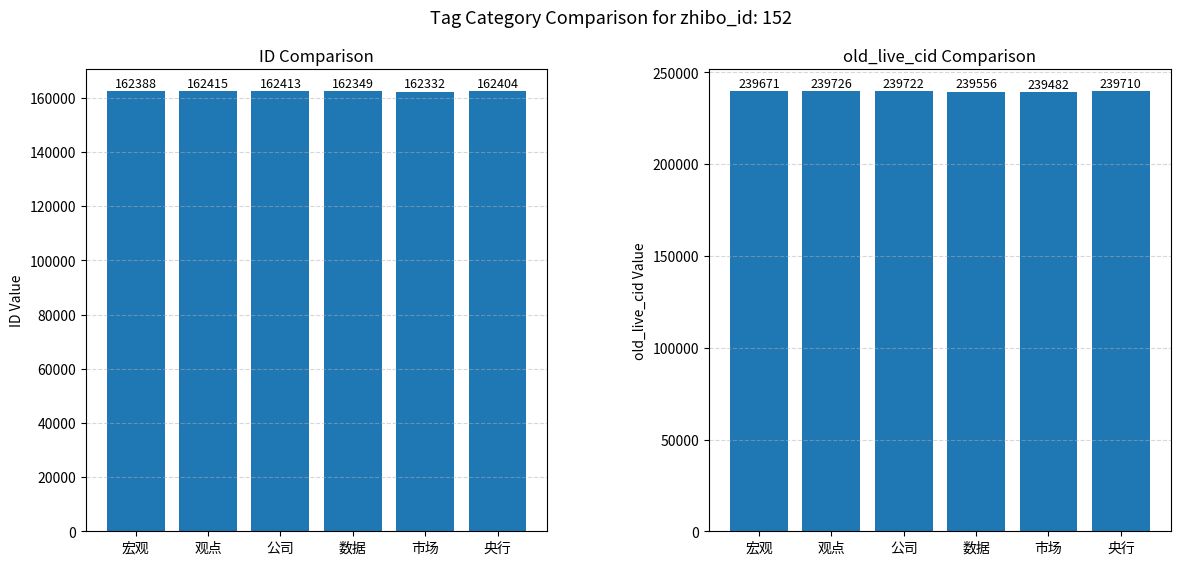

Where does the old_live_cid series first go above 239710?

观点